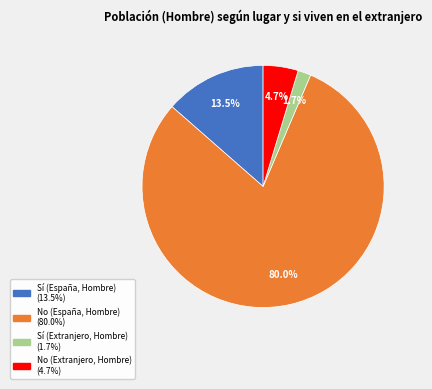

Is the sum of Sí (España, Hombre) and Sí (Extranjero, Hombre) greater than half?

No